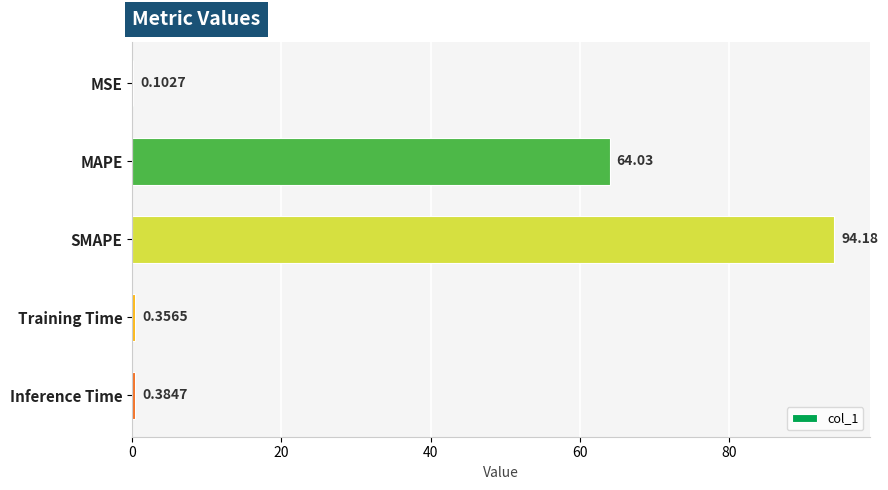

What is the sum of the values at MAPE and MSE?

64.1